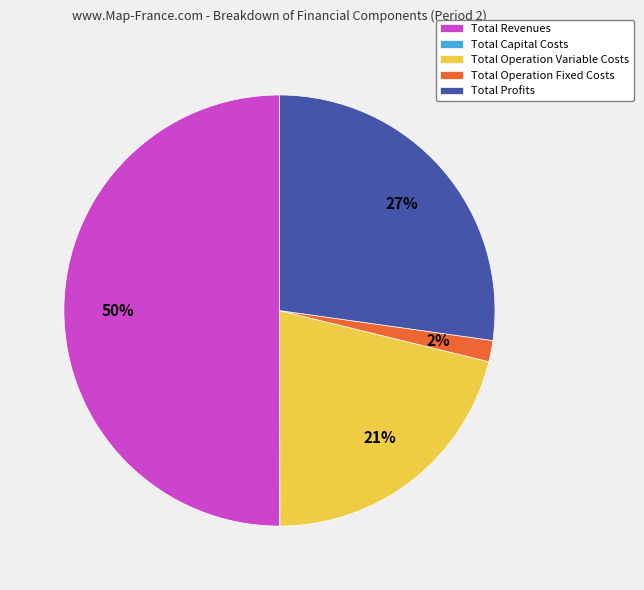

What is the majority slice?

Total Revenues